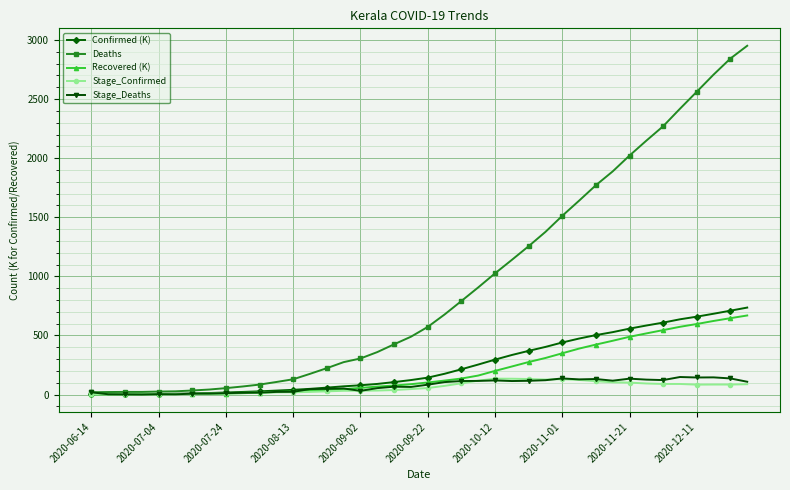

What is the value of the Stage_Deaths point at the 34th from the left?

126.0